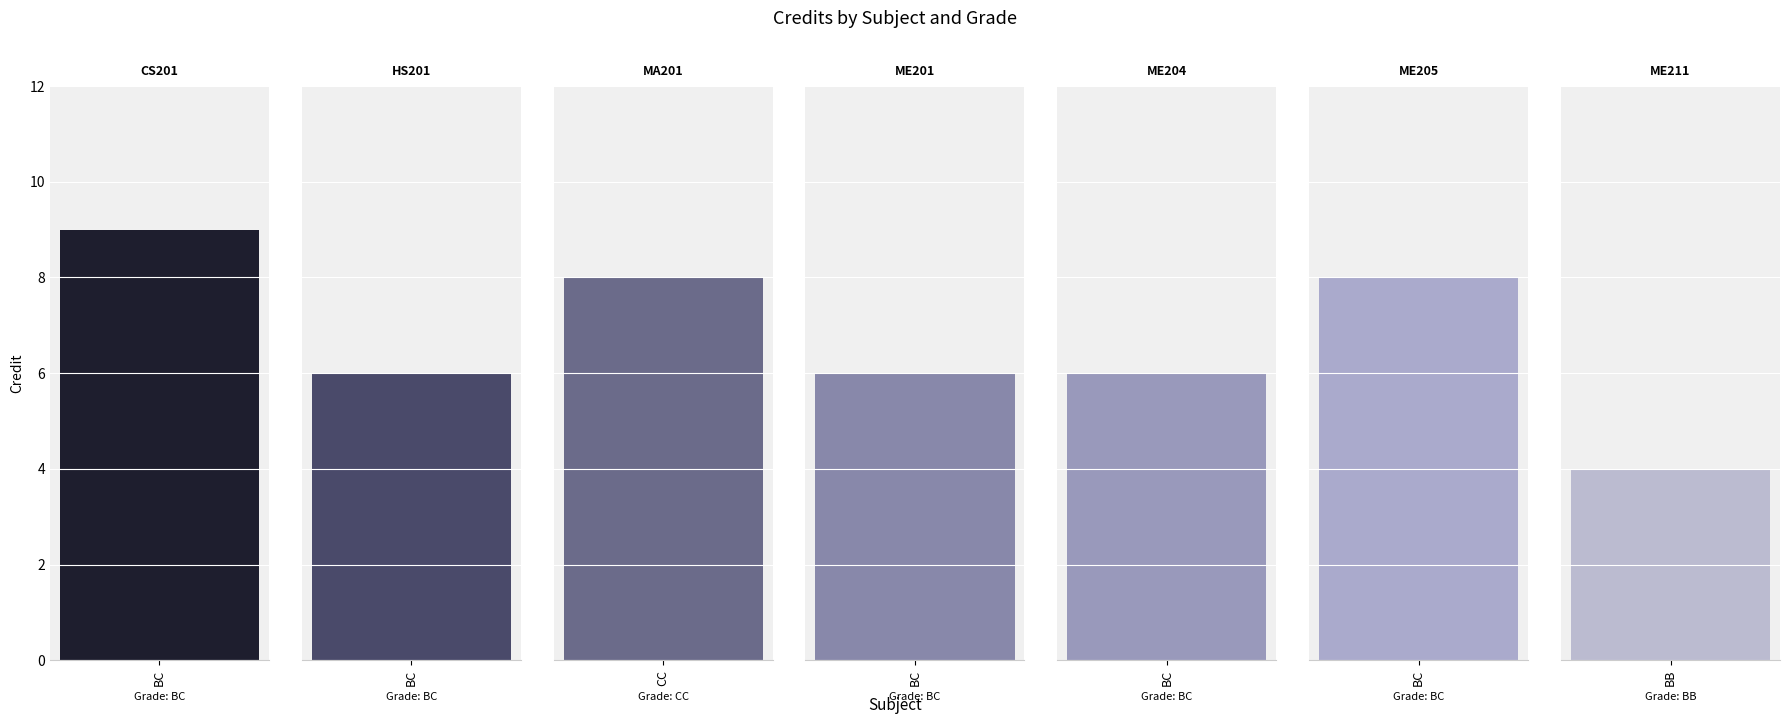

What is the label of the 3rd bar from the right?

BC